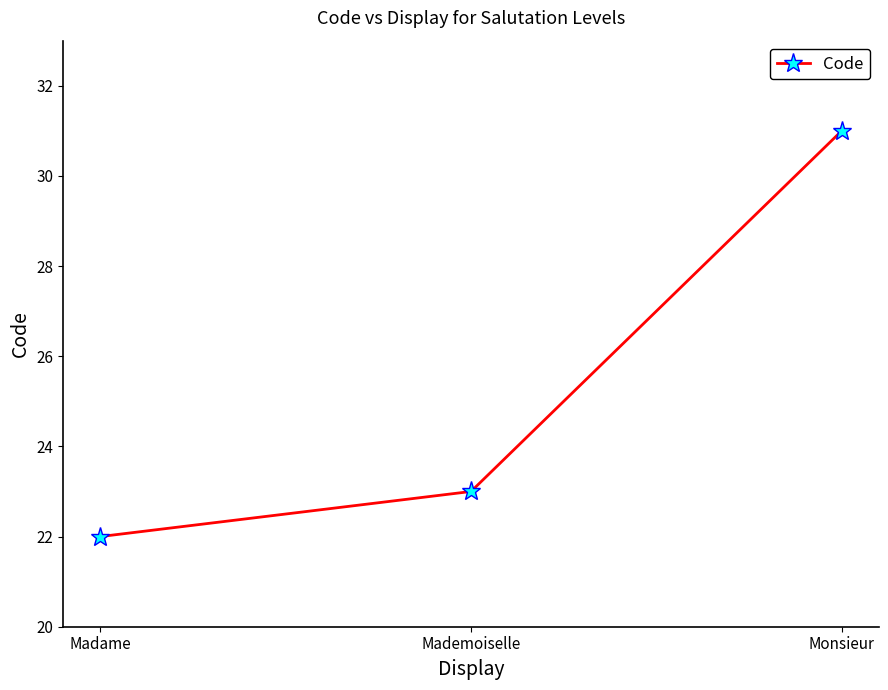

What is the value of the 3rd point from the left?

31